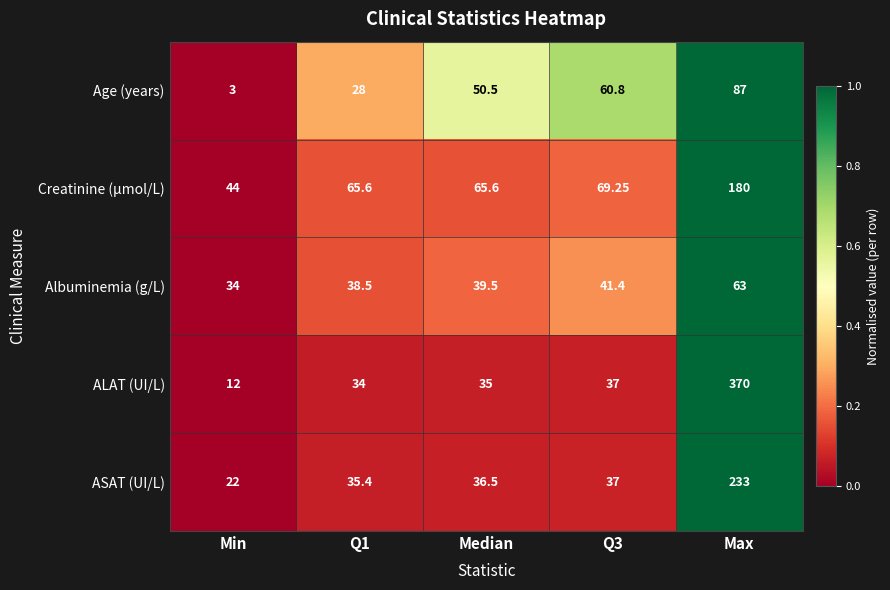

Which series has the largest range (max minus min)?

ALAT (UI/L)